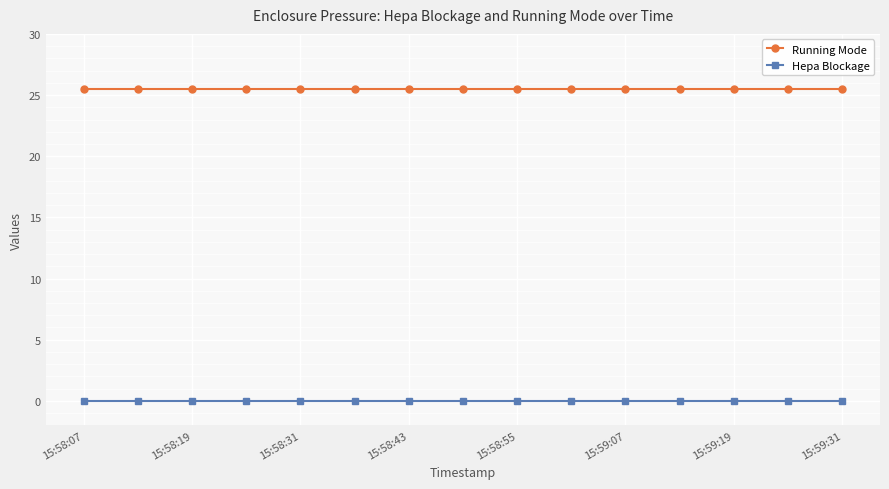

Which series has the largest total across all categories?

Running Mode